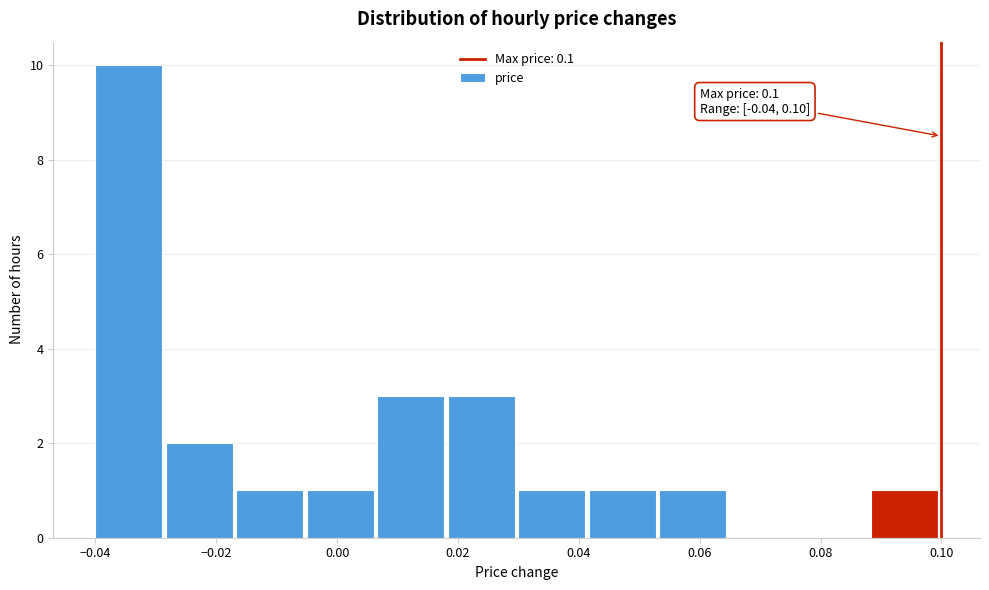

Over which range of the x-axis is the bar tallest?

-0.040 to -0.028